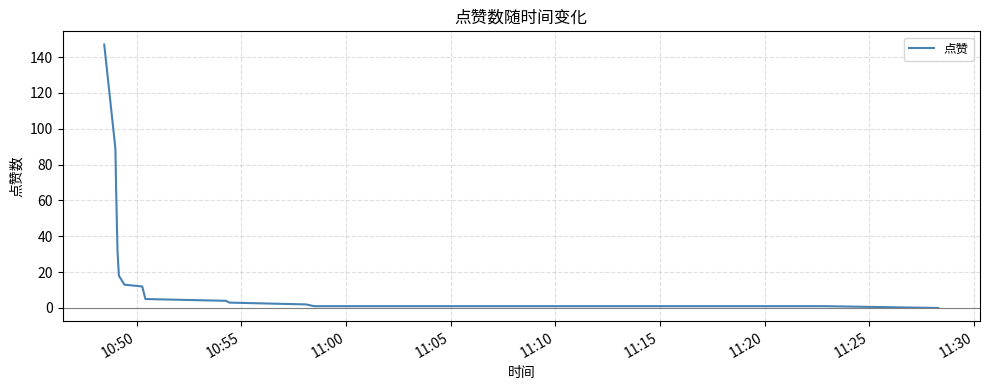

How many lines are shown in the chart?

1